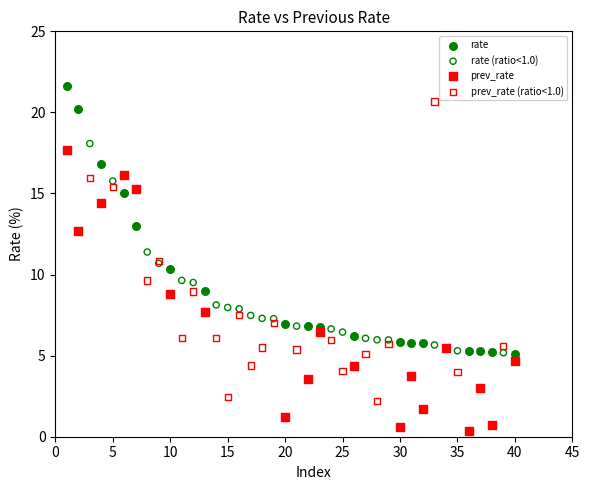

Which series contains the highest Y value?

rate